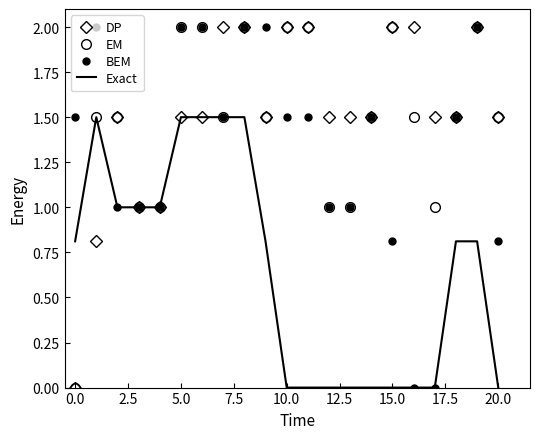

What are all the series names shown in the legend?

DP, EM, BEM, Exact